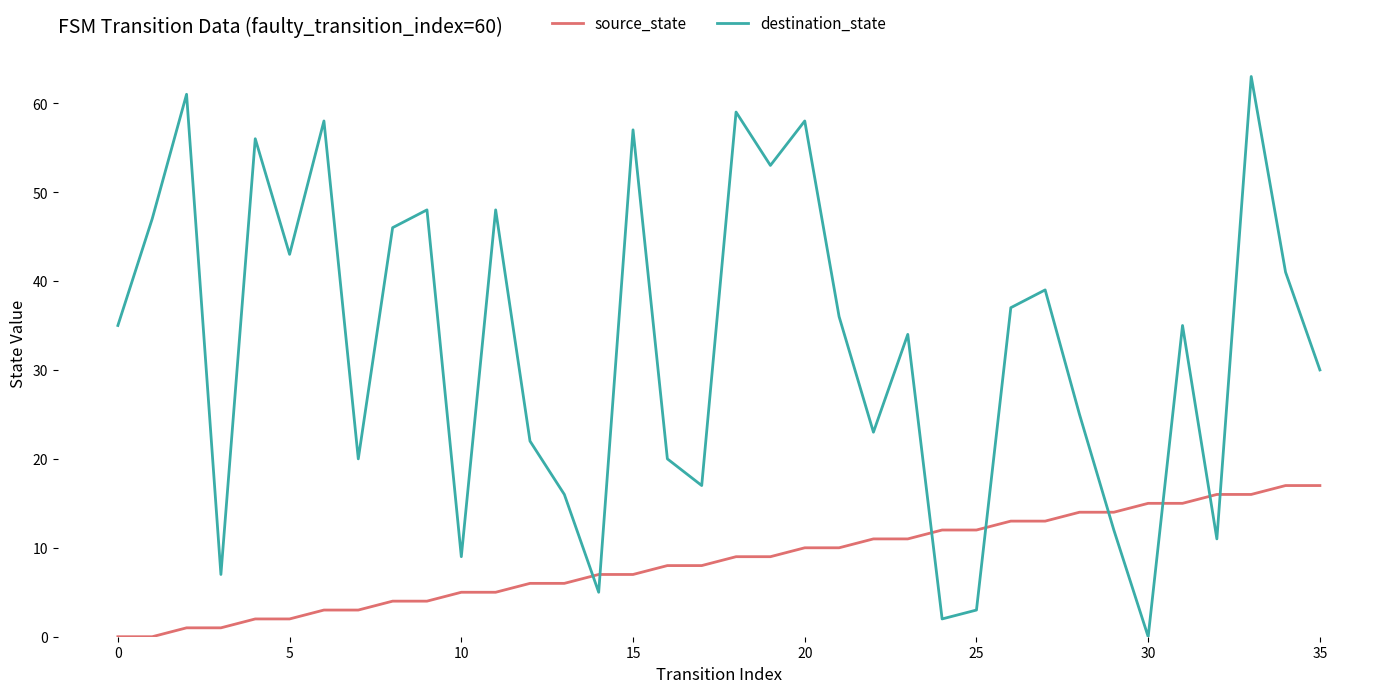

Reading right to left, extract all data points from this chart.

source_state: 17	17	16	16	15	15	14	14	13	13	12	12	11	11	10	10	9	9	8	8	7	7	6	6	5	5	4	4	3	3	2	2	1	1	0	0
destination_state: 30	41	63	11	35	0	12	25	39	37	3	2	34	23	36	58	53	59	17	20	57	5	16	22	48	9	48	46	20	58	43	56	7	61	47	35